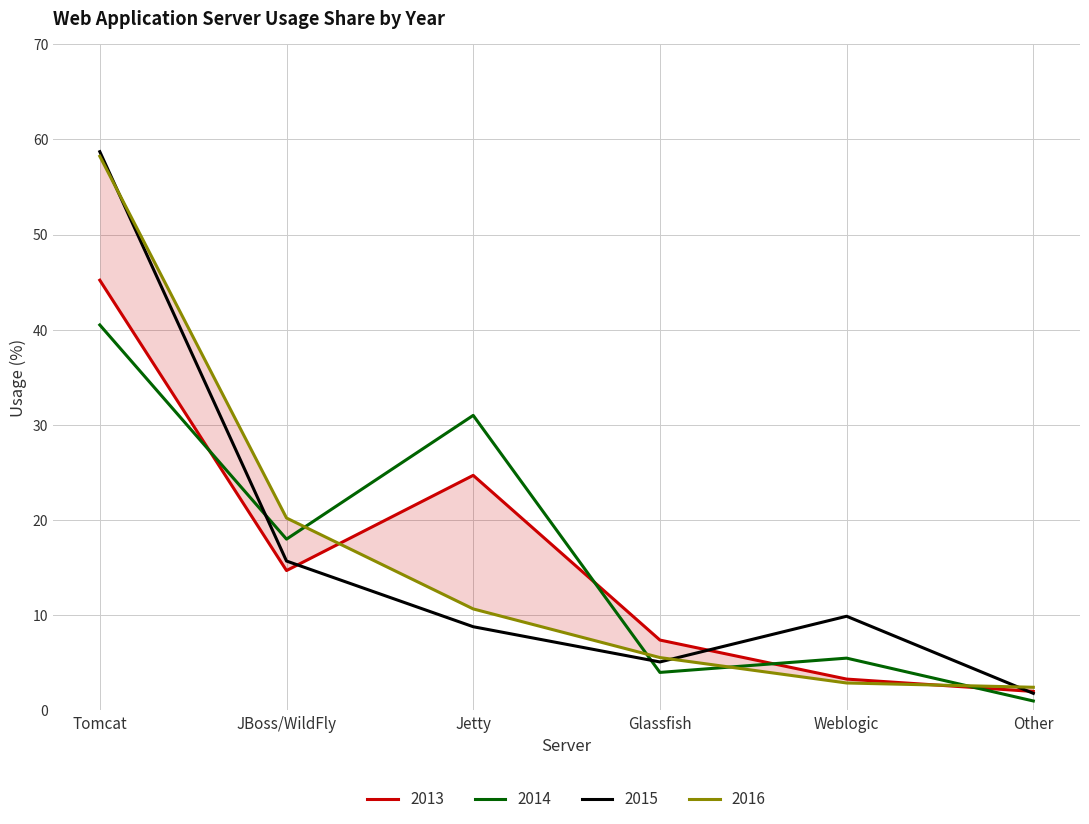

What is the label of the 2nd point from the right?

Weblogic